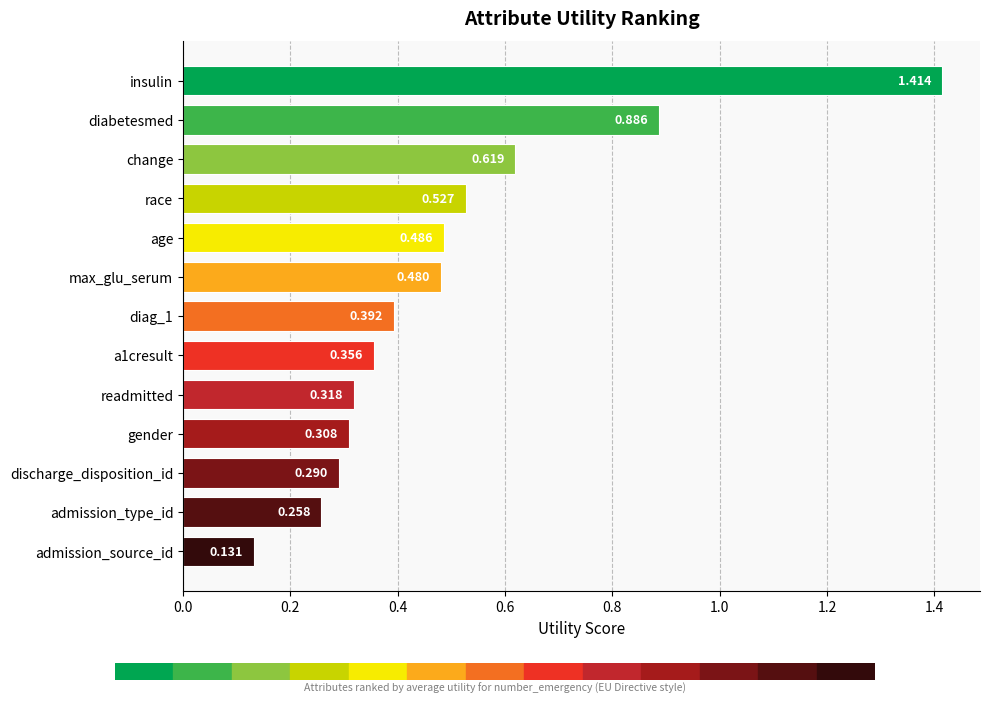

List the labels in order of value, smallest first.

admission_source_id, admission_type_id, discharge_disposition_id, gender, readmitted, a1cresult, diag_1, max_glu_serum, age, race, change, diabetesmed, insulin